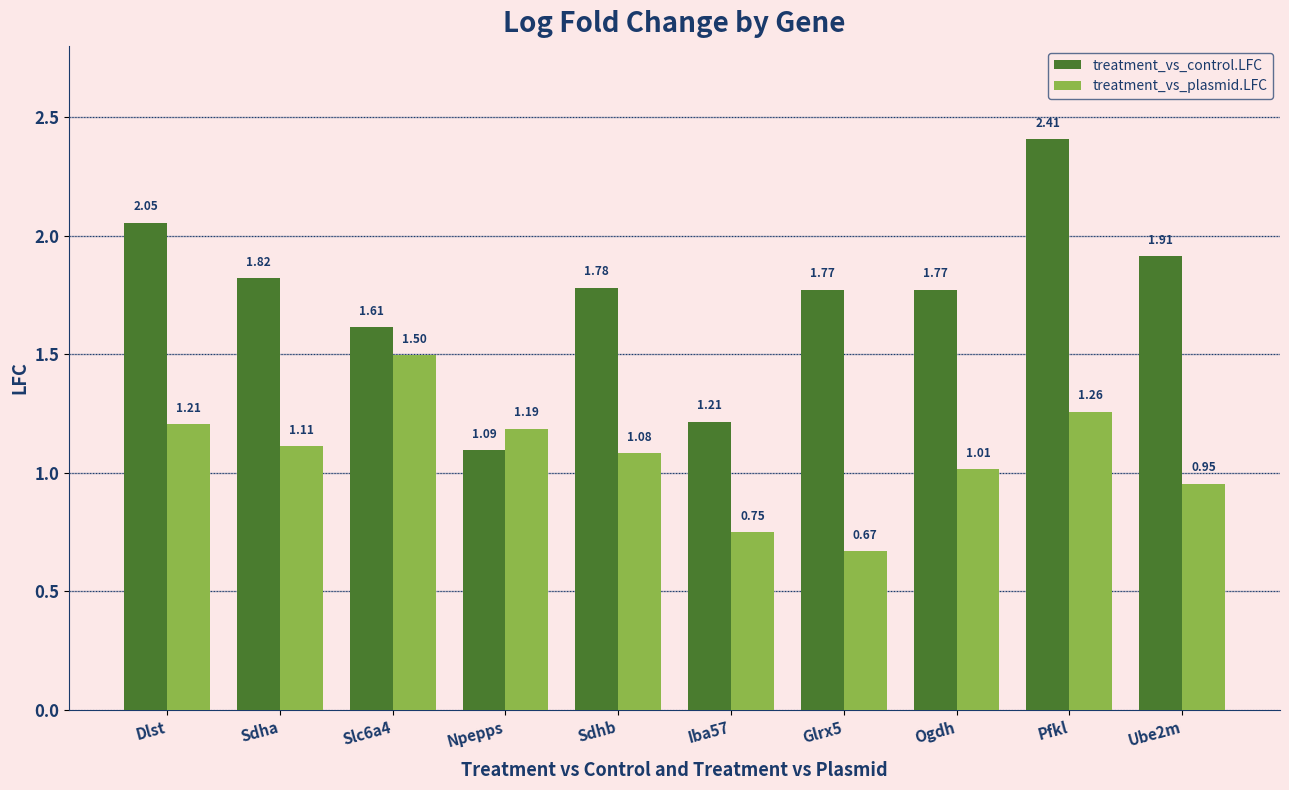

Is the value of treatment_vs_control.LFC at Ube2m greater than the value of treatment_vs_plasmid.LFC at Ube2m?

Yes